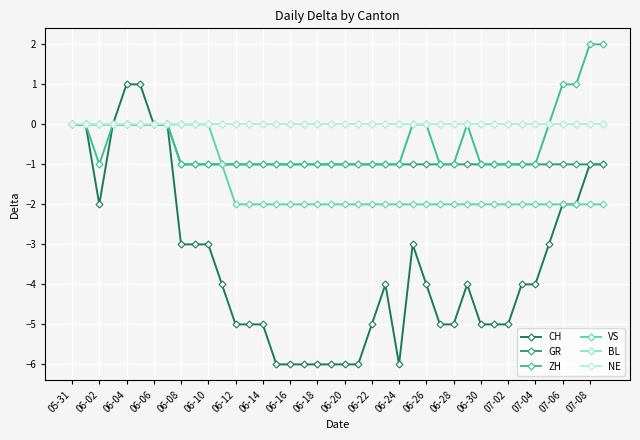

Does the chart have visible grid lines?

Yes